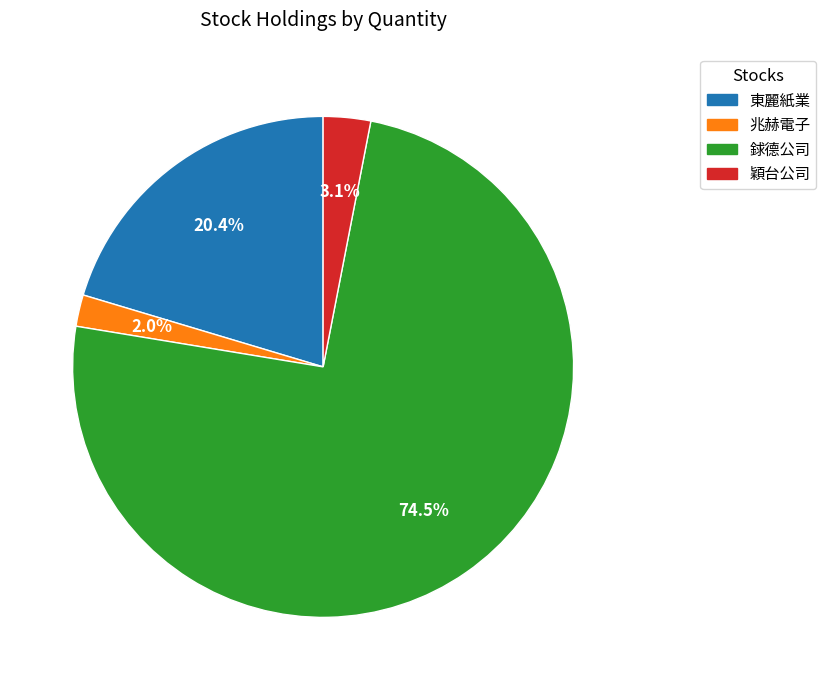

To the nearest percent, what portion does 兆赫電子 represent?

2%